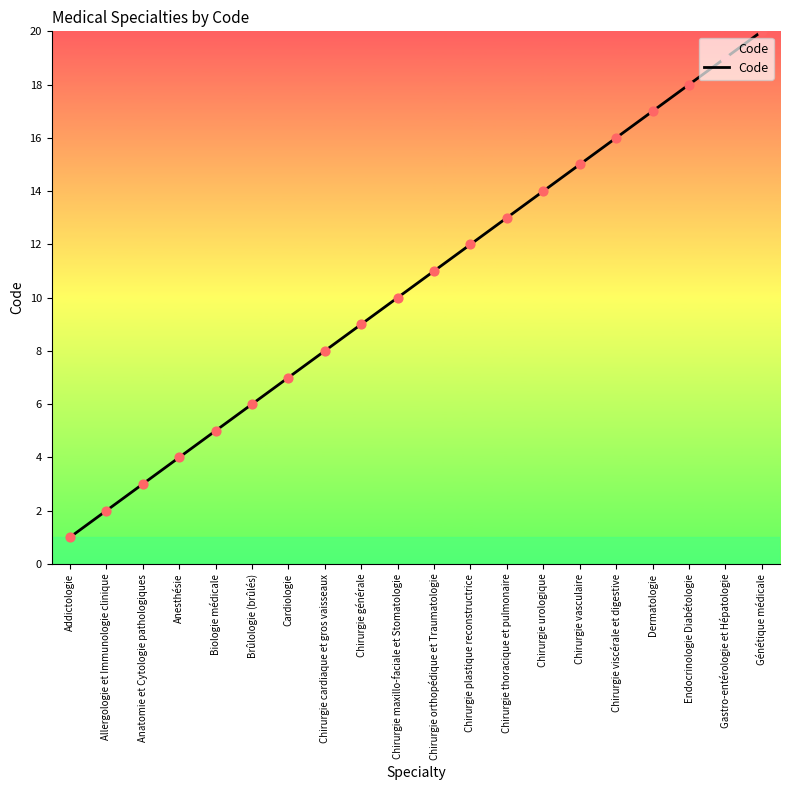

Between Chirurgie urologique and Chirurgie thoracique et pulmonaire, which is larger?

Chirurgie urologique